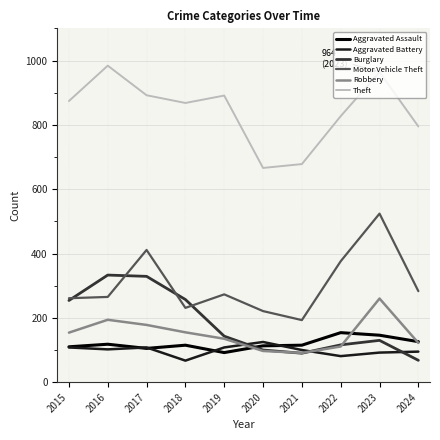

True or false: Aggravated Assault and Theft intersect in this chart.

False